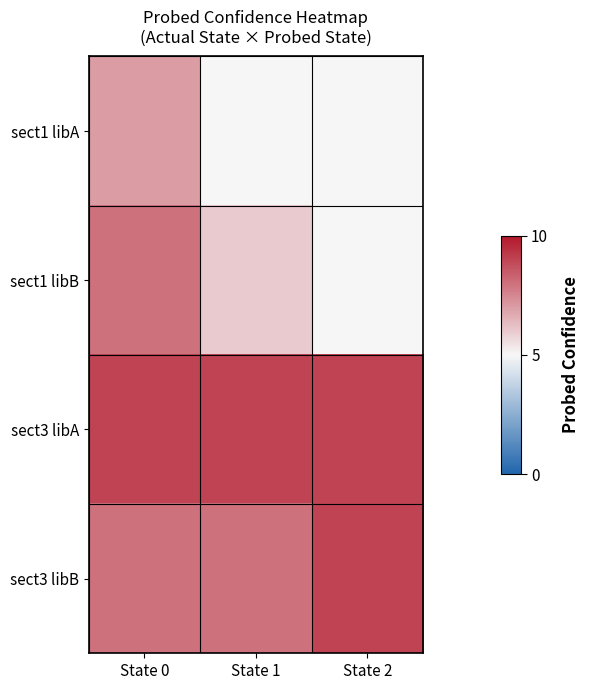

Which category has the highest value across all series?

State 0